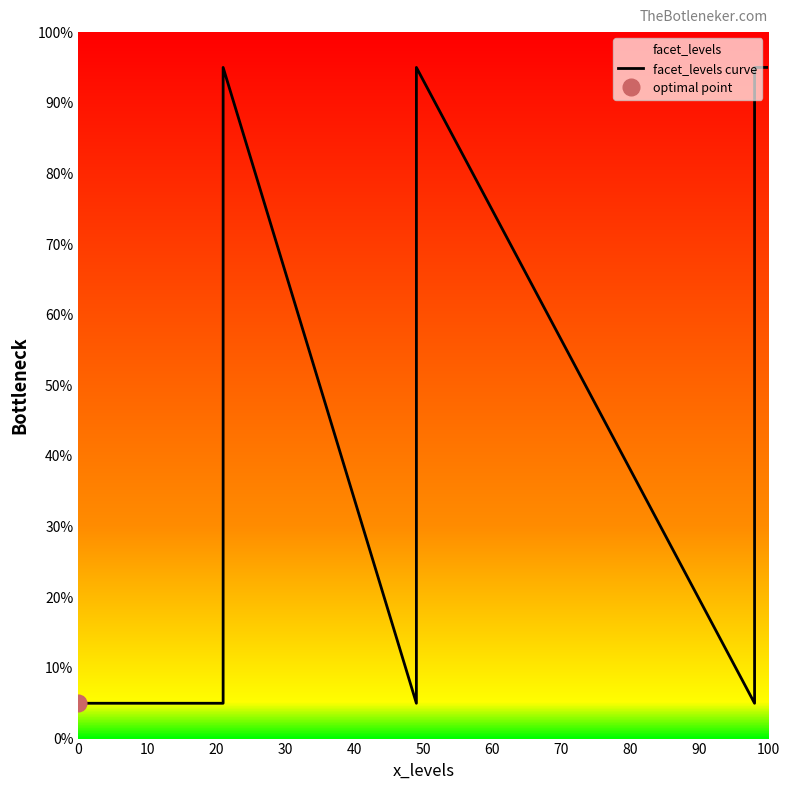

Is it true that the value at 10 is 8.5?

False